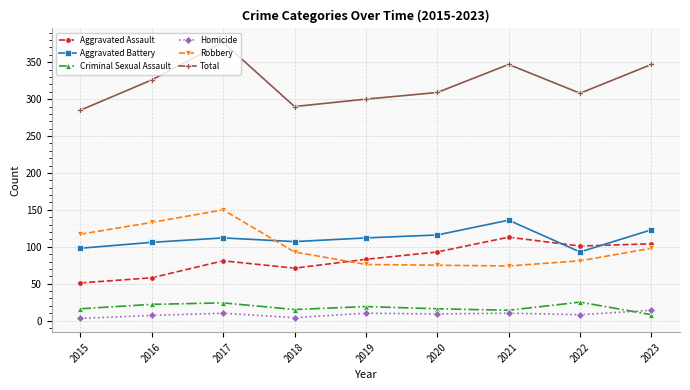

What is the value of the Robbery point at the 6th from the left?

75